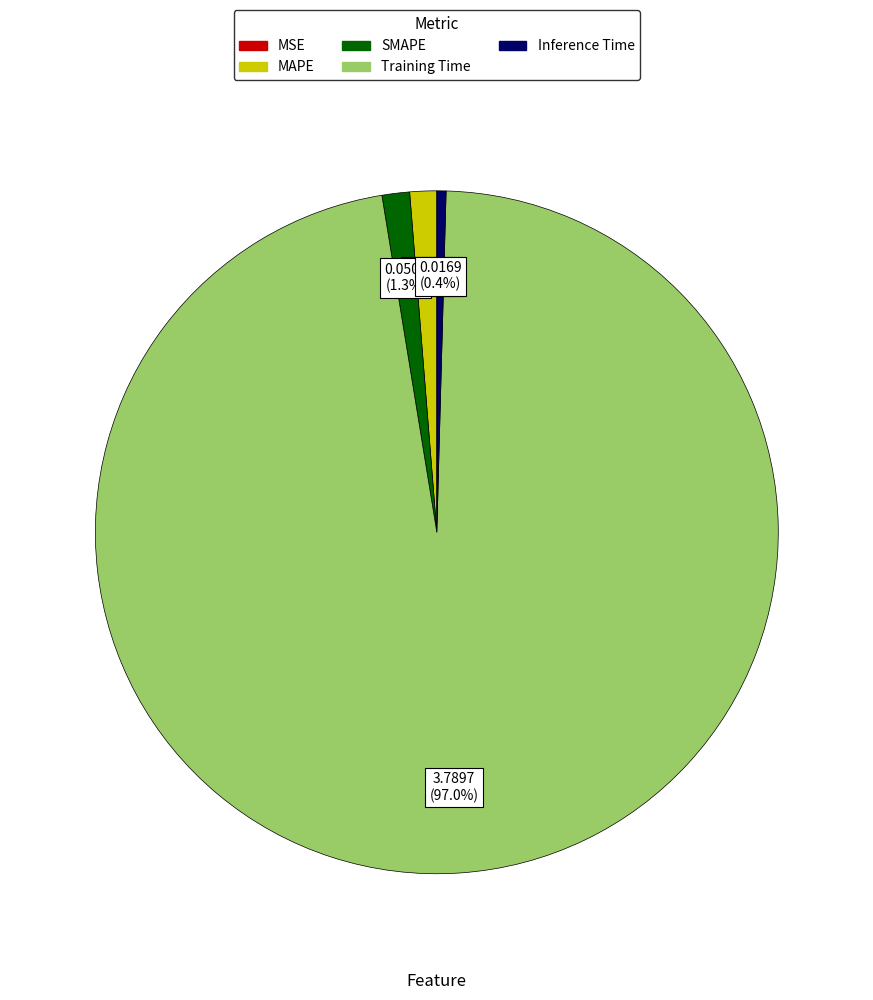

True or false: Inference Time accounts for 0% of the total.

True